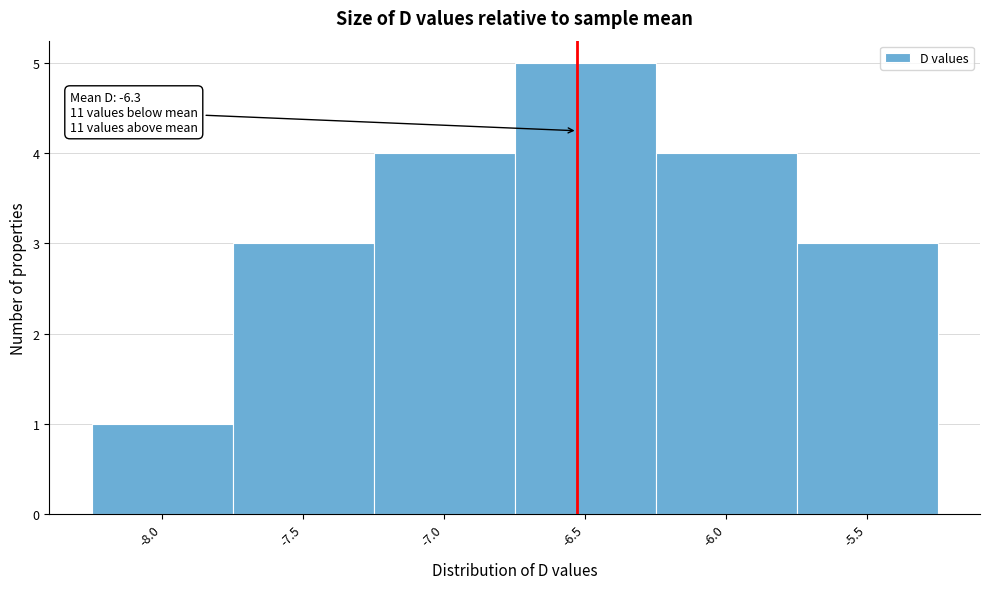

Reading left to right, list all the values displayed in this chart.

-8.0=1	-7.5=3	-7.0=4	-6.5=5	-6.0=4	-5.5=3